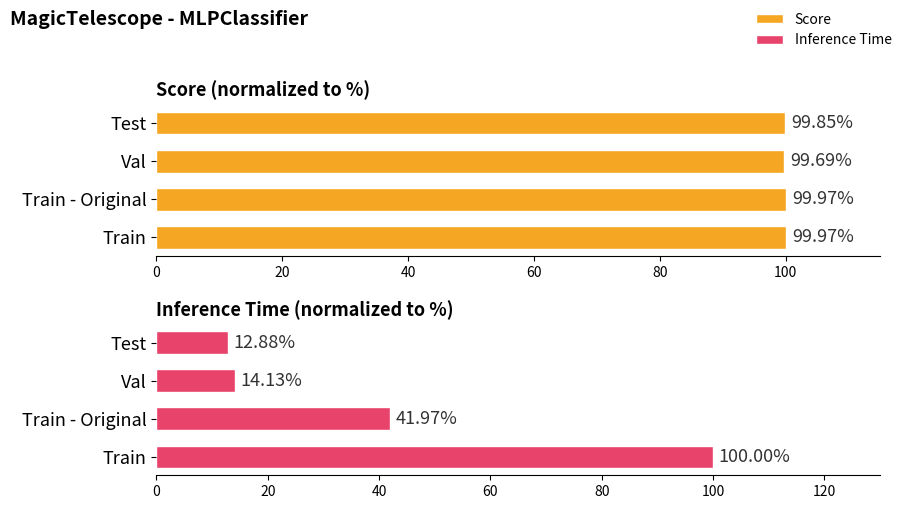

How many bars are there in total?

8